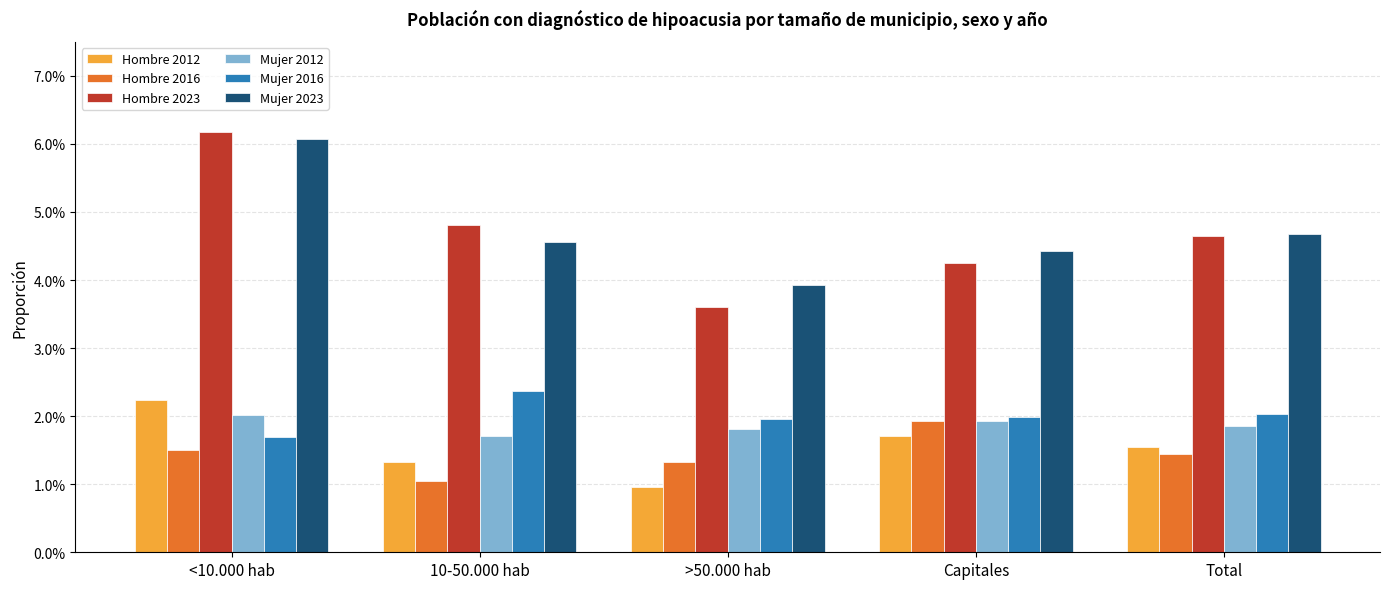

What is the label of the 3rd bar from the left?

>50.000 hab